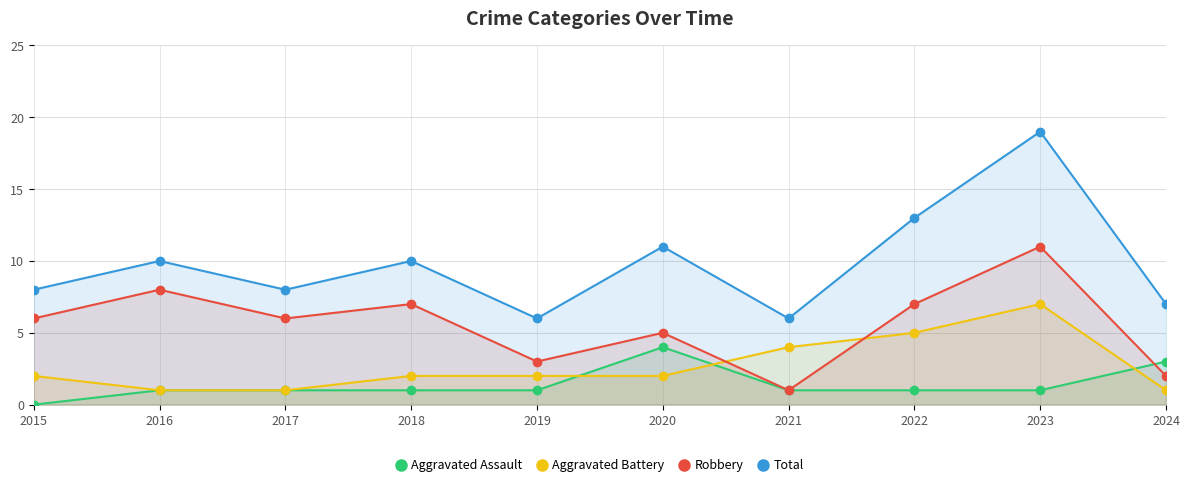

At which category is the sum across all series the highest?

2023